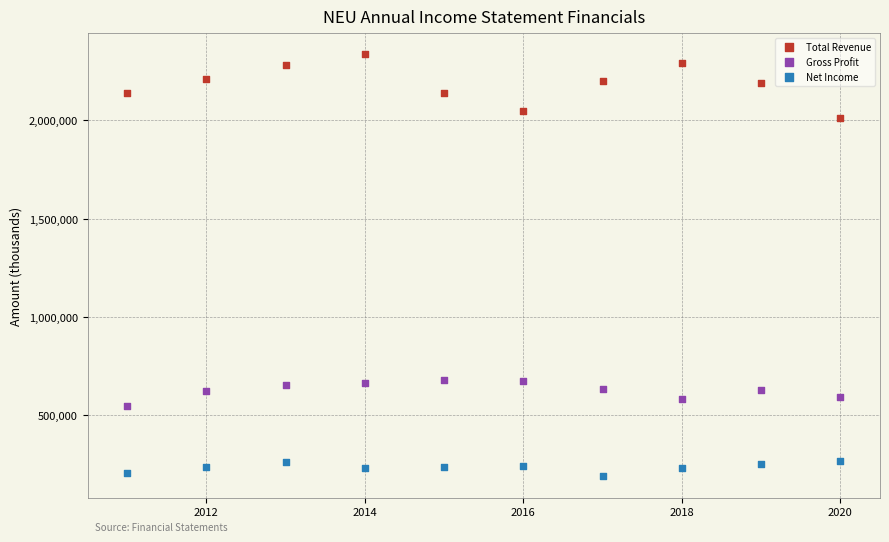

What are all the series names shown in the legend?

Total Revenue, Gross Profit, Net Income